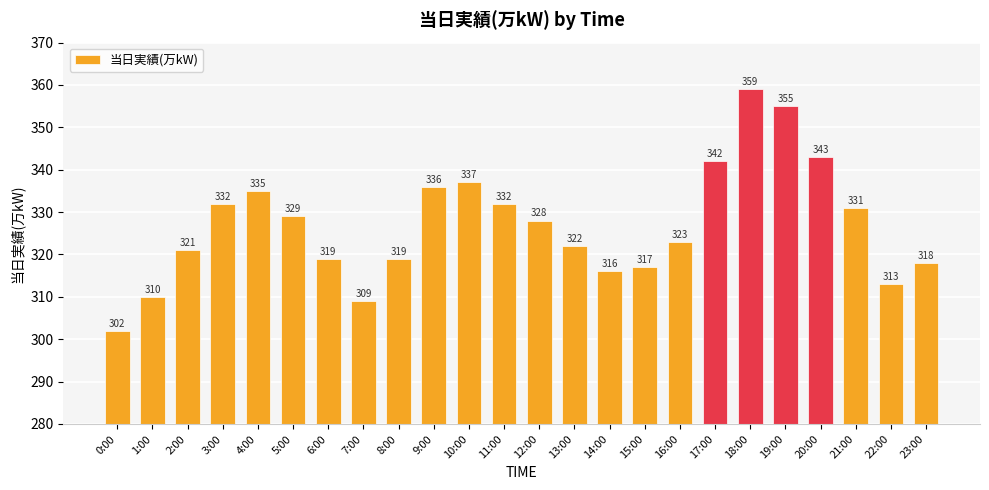

What is the sum of all values?

7848